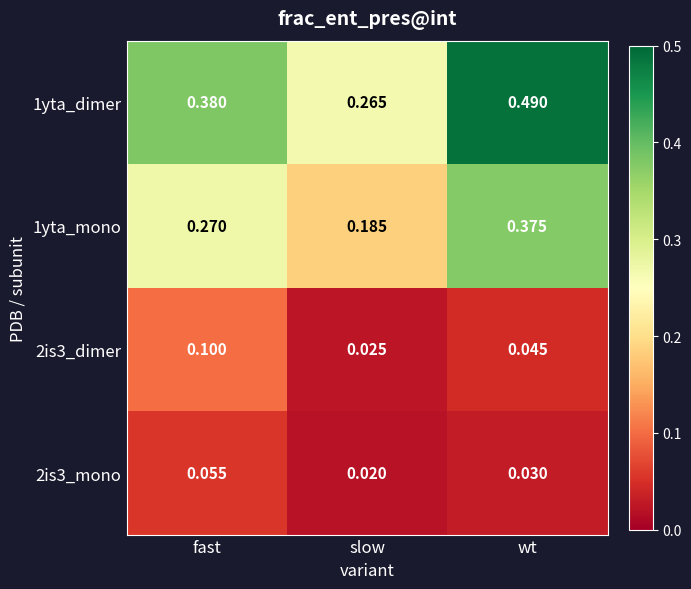

Where is 1yta_dimer nearest to the value 0?

slow